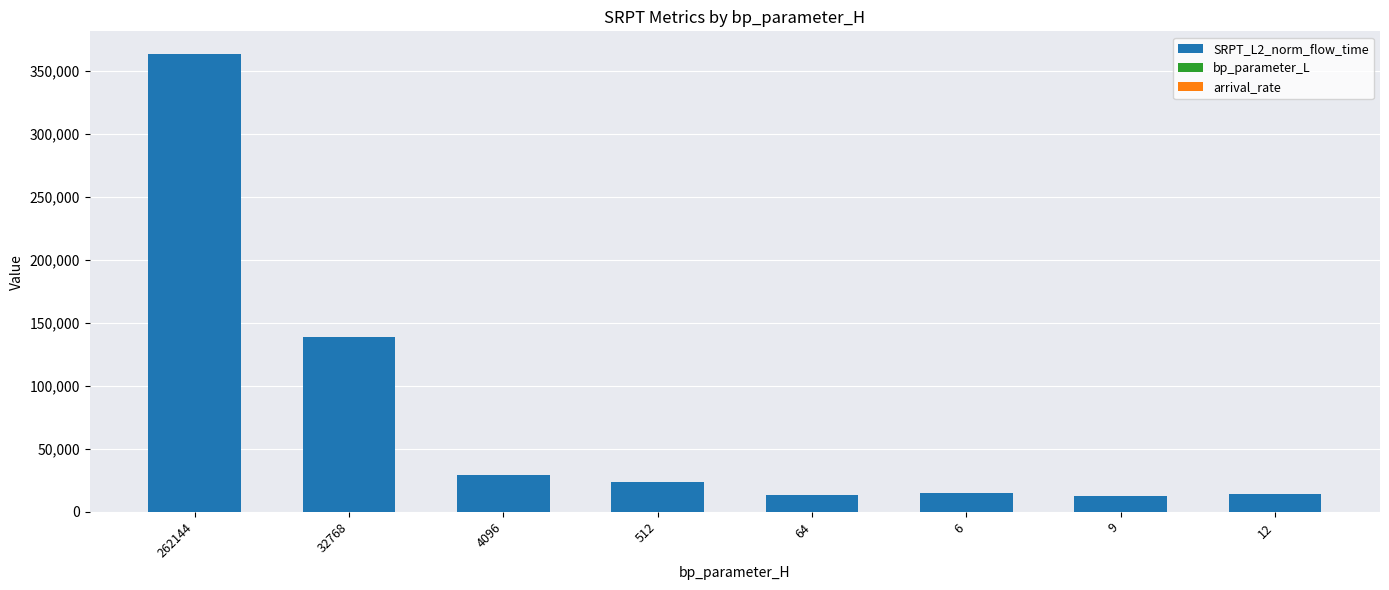

True or false: SRPT_L2_norm_flow_time has a value of 35980.6 at 512.

False